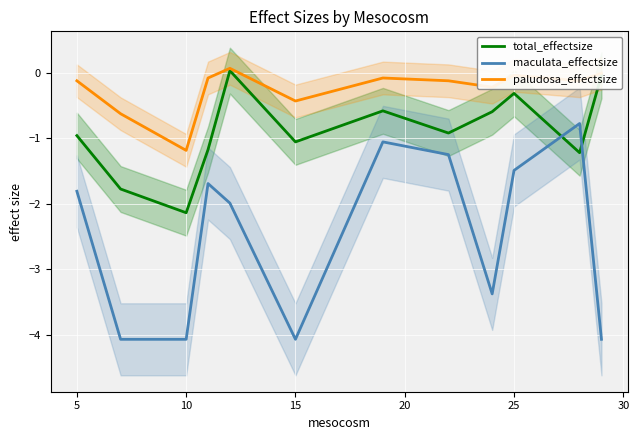

How many positive values does the paludosa_effectsize series have?

1